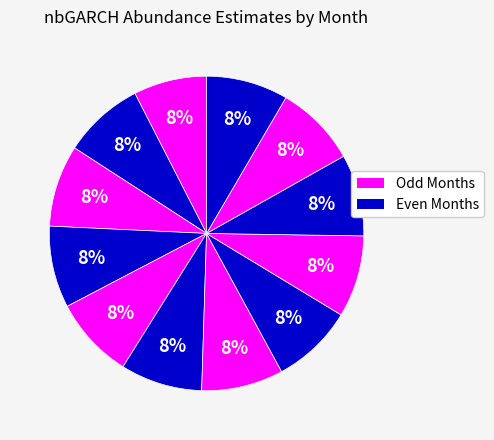

How many segments does this pie chart have?

12